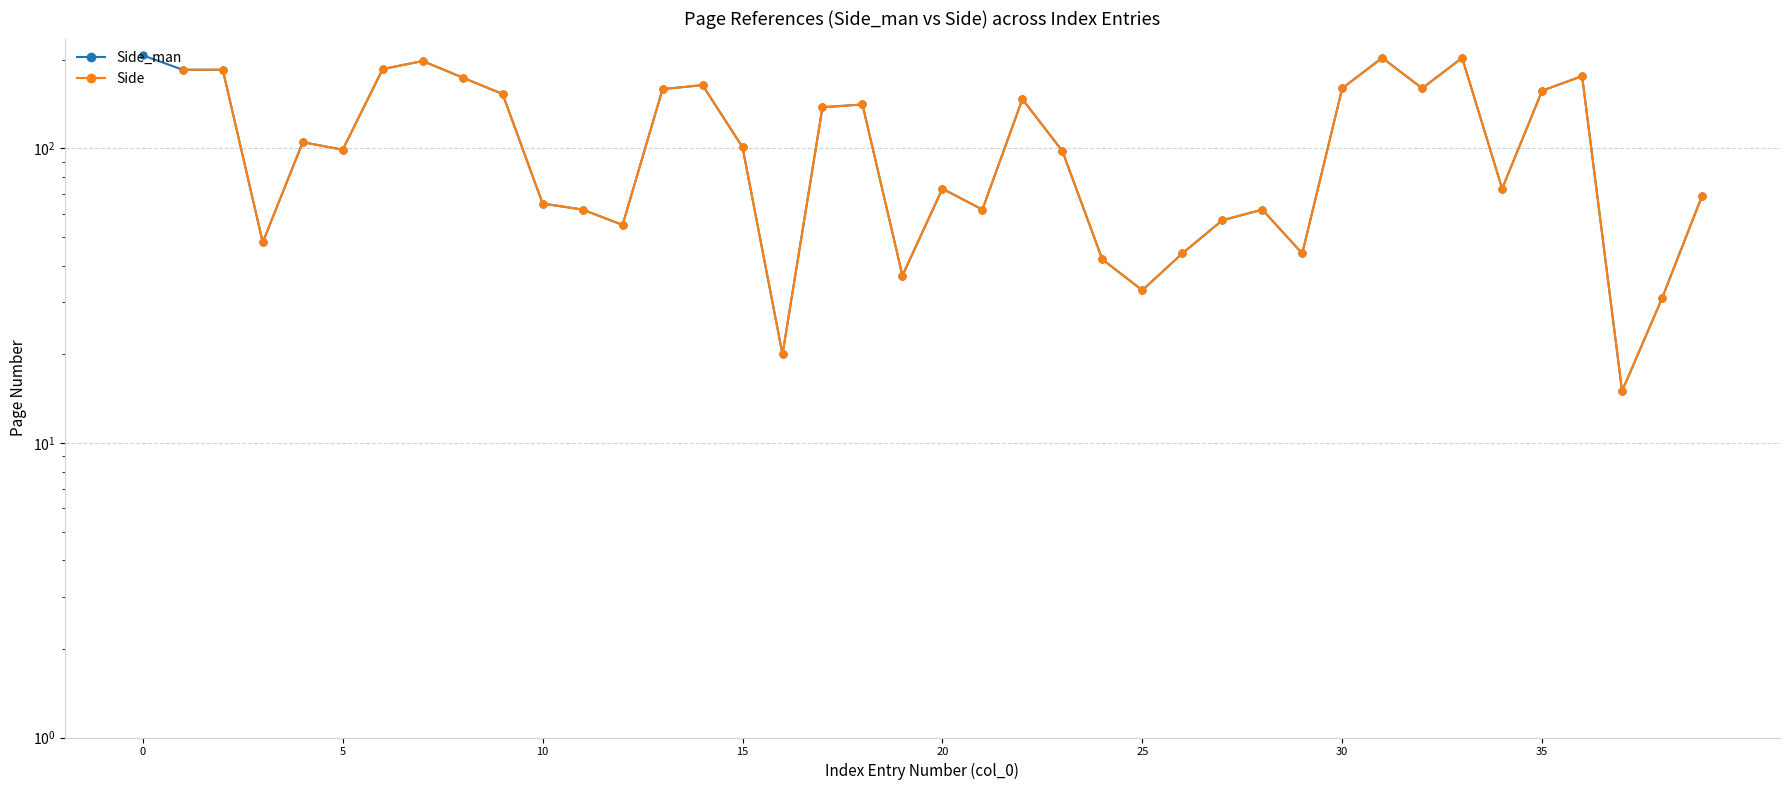

Which series has the widest spread of values?

Side_man